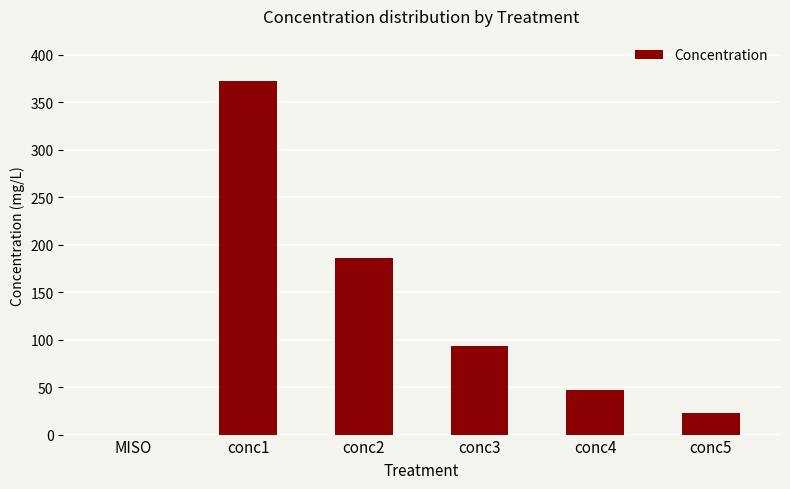

What is the sum of all values?

721.0